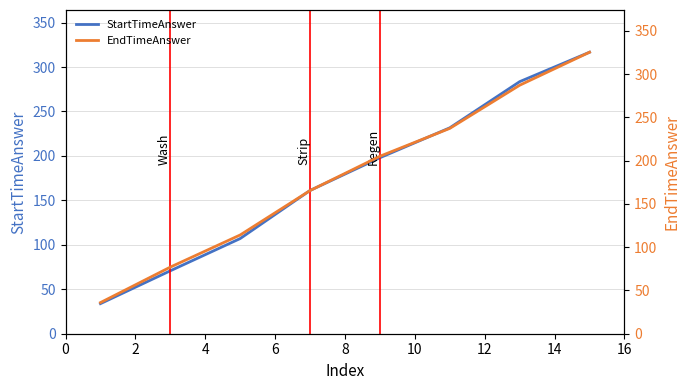

What is the value of the EndTimeAnswer point at the 3rd from the left?

114.1